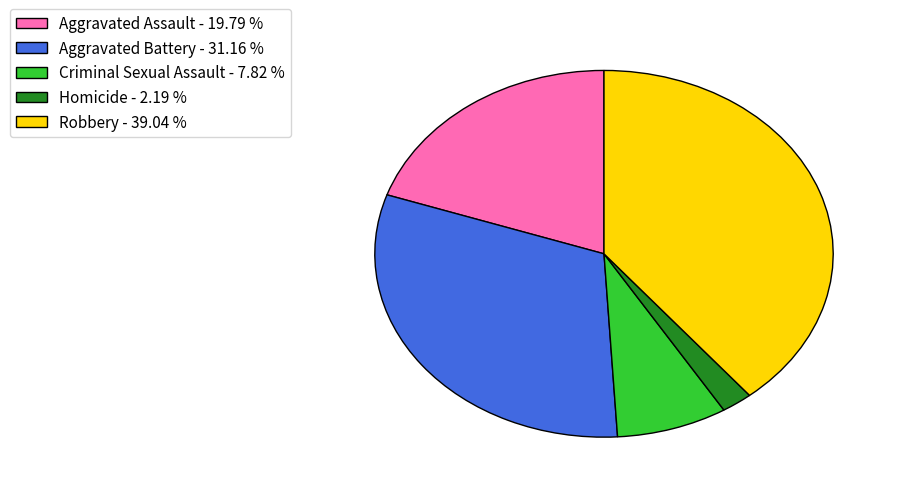

Does Homicide - 2.19 % account for over 50% of the chart?

No